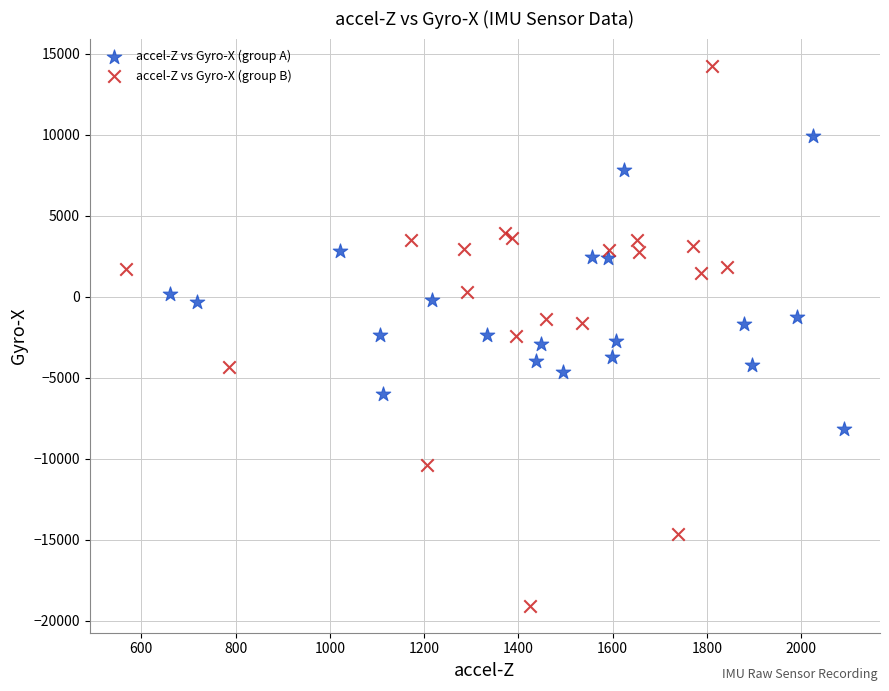

Which series reaches the maximum Y coordinate?

accel-Z vs Gyro-X (group B)